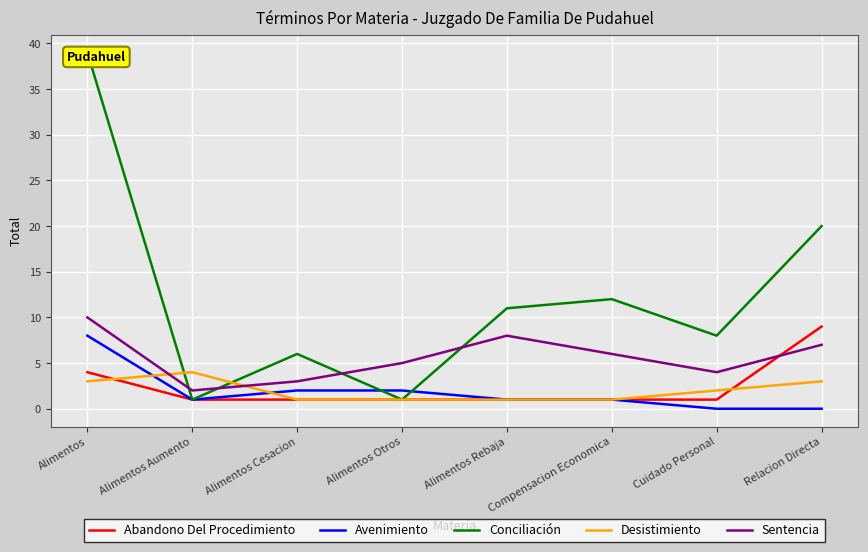

The value of Abandono Del Procedimiento at Alimentos Rebaja is 0. True or false?

False